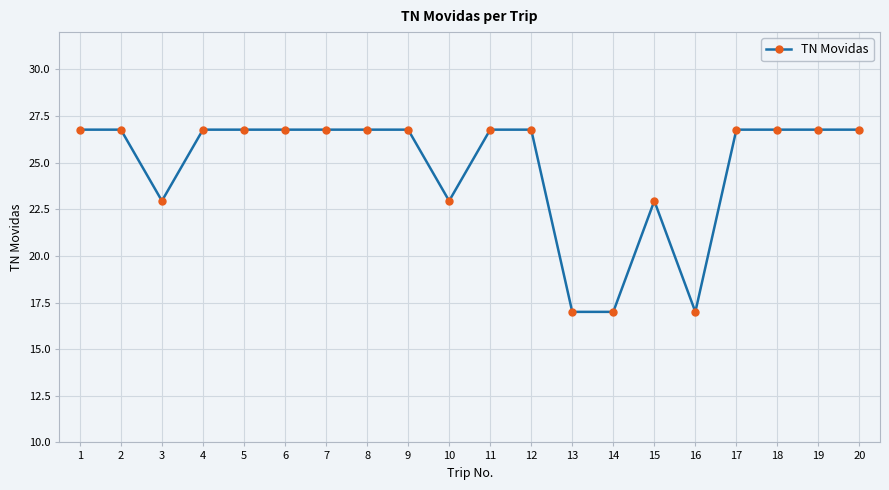

What is the difference between the values at 10 and 9?

3.8